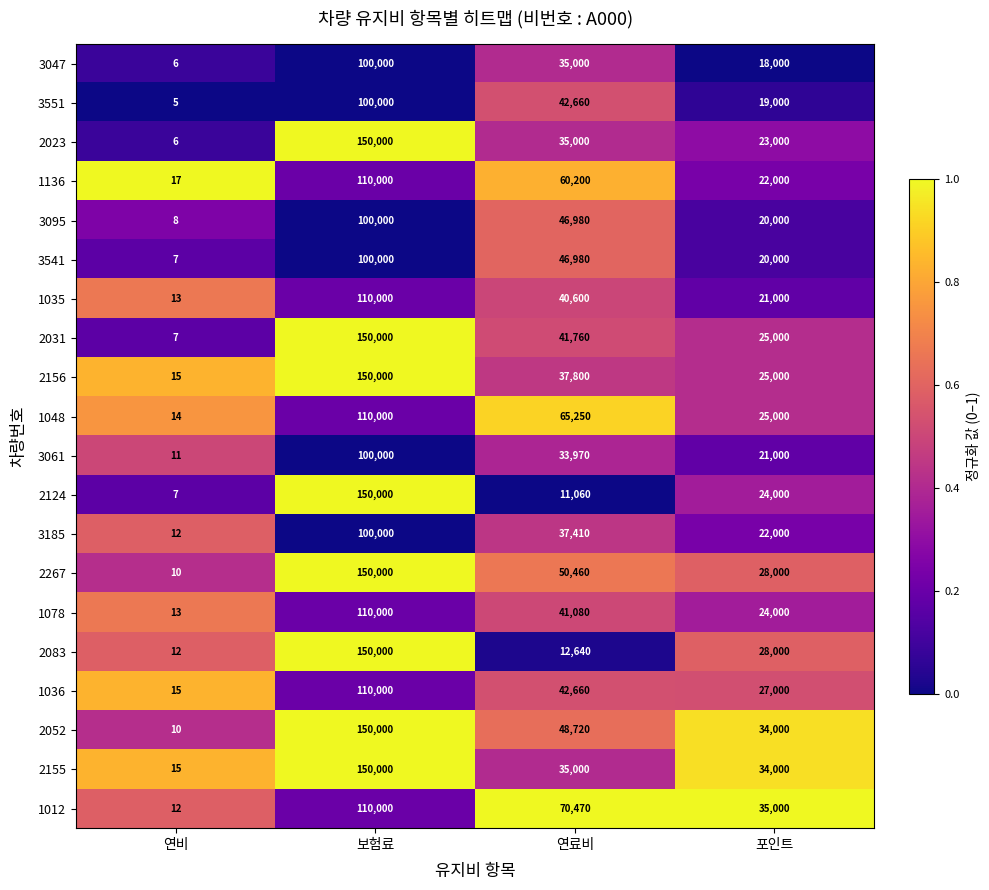

List the labels in order of 1136 value, smallest first.

연비, 포인트, 연료비, 보험료